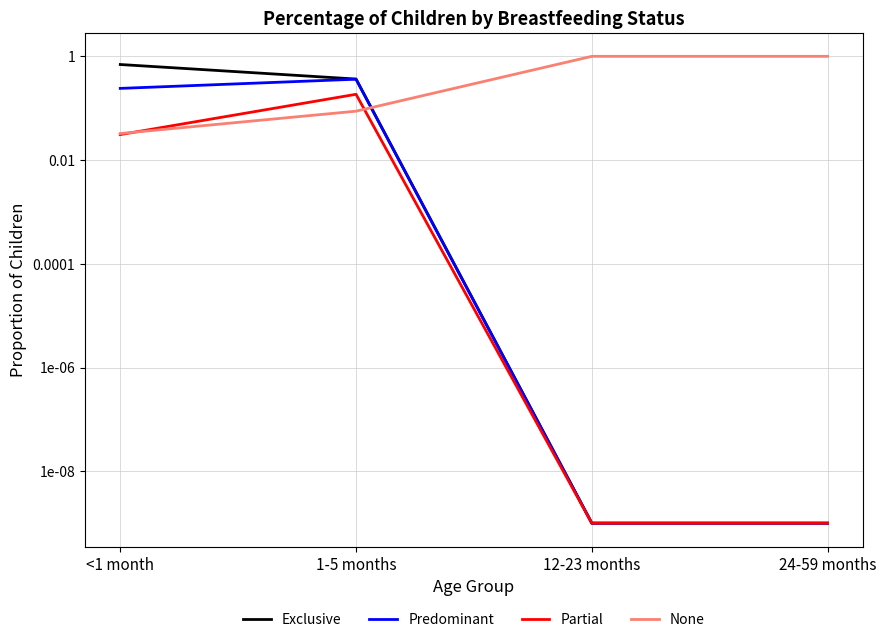

True or false: Predominant has more than 2 points higher than both neighbors.

False